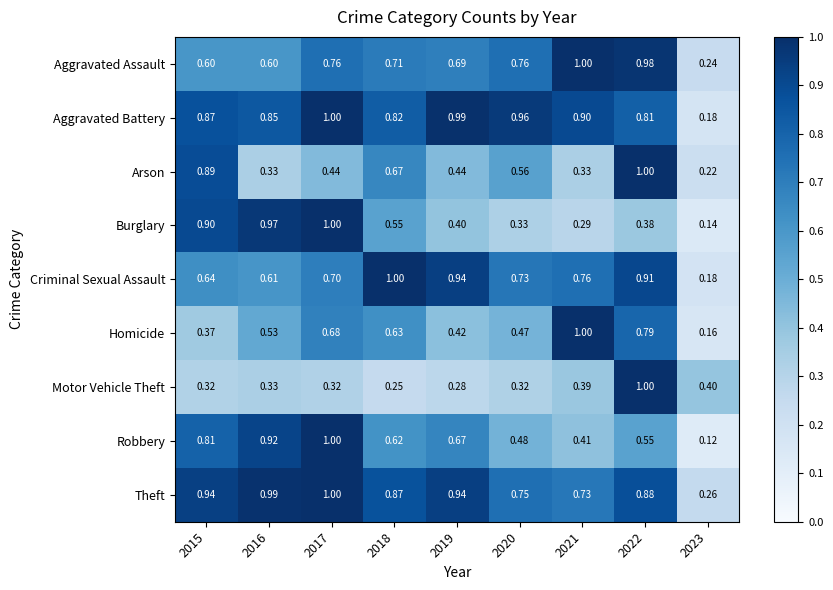

What is the difference between the highest and lowest values at 2017?

0.7